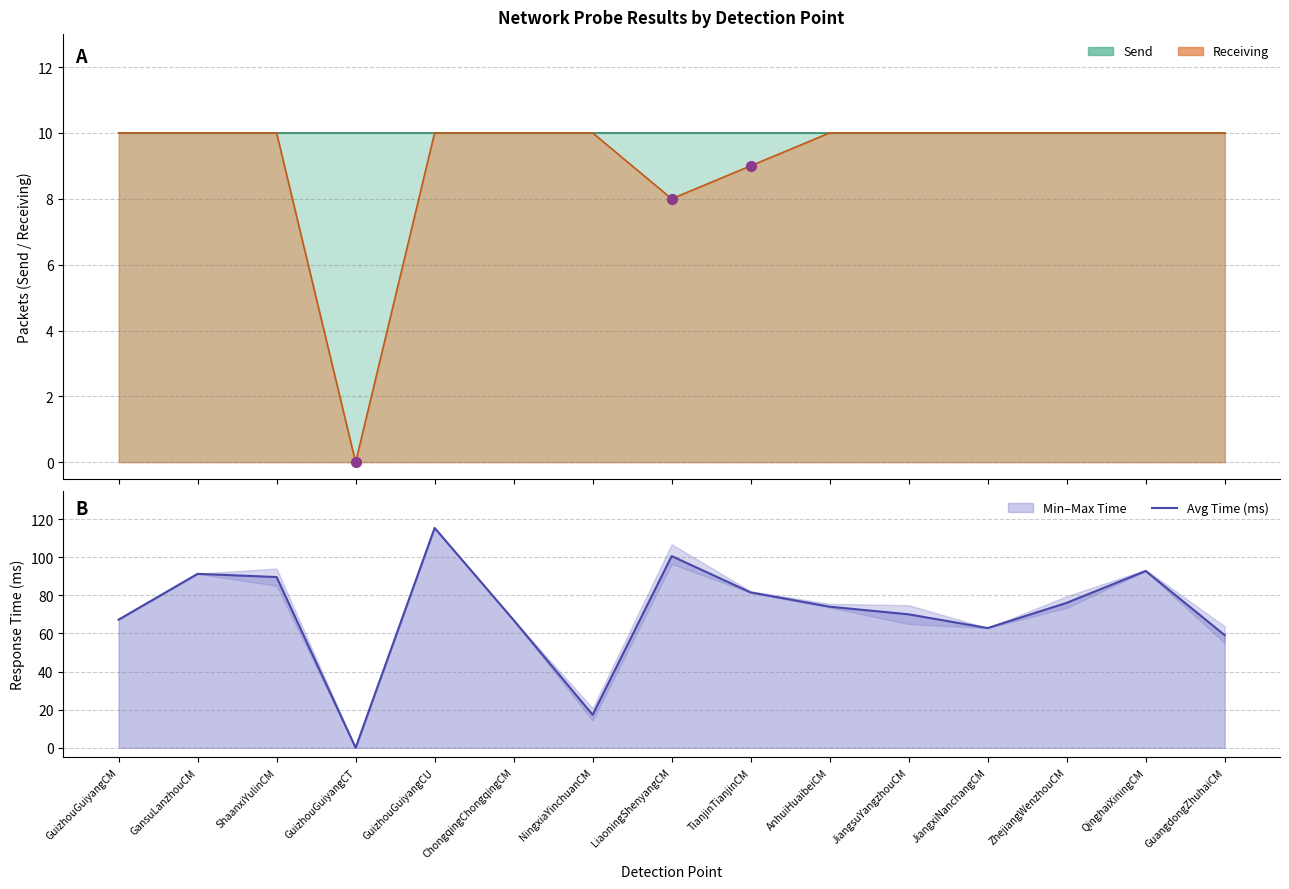

Between JiangxiNanchangCM and GuizhouGuiyangCU, which is larger?

JiangxiNanchangCM